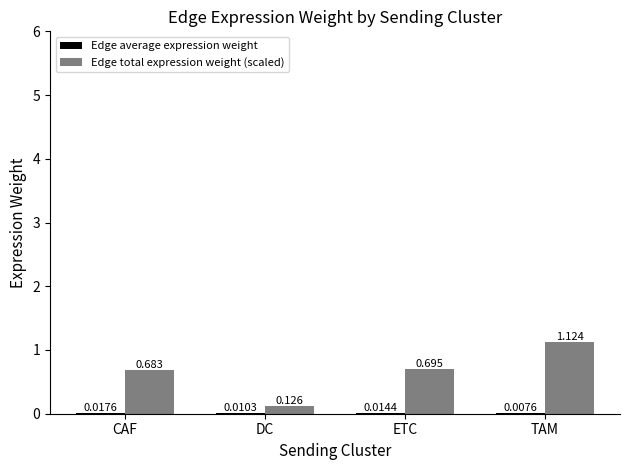

At which label is Edge total expression weight (scaled) closest to 0?

DC